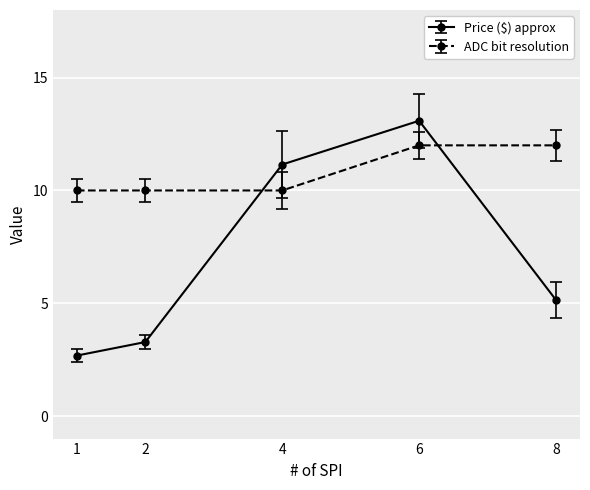

True or false: Price ($) approx has more than 1 interior local peaks.

False